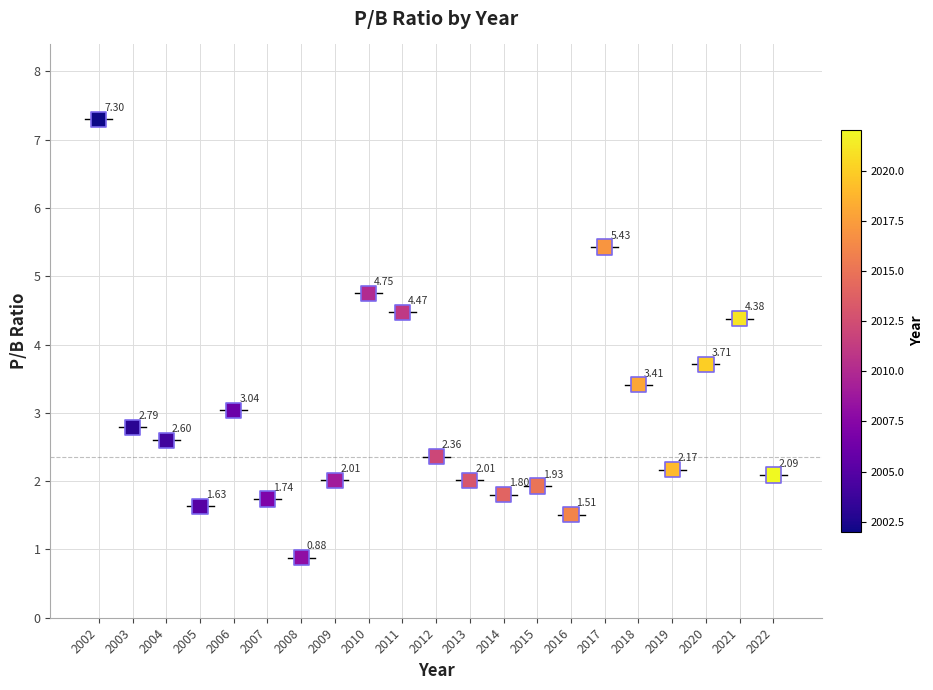

What is the range of X values (max minus min)?

20.0